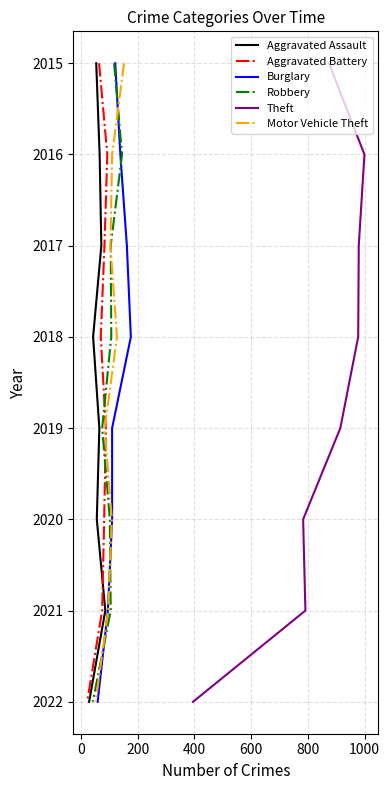

Is the value of Robbery at 1200 greater than the value of Theft at 1200?

No